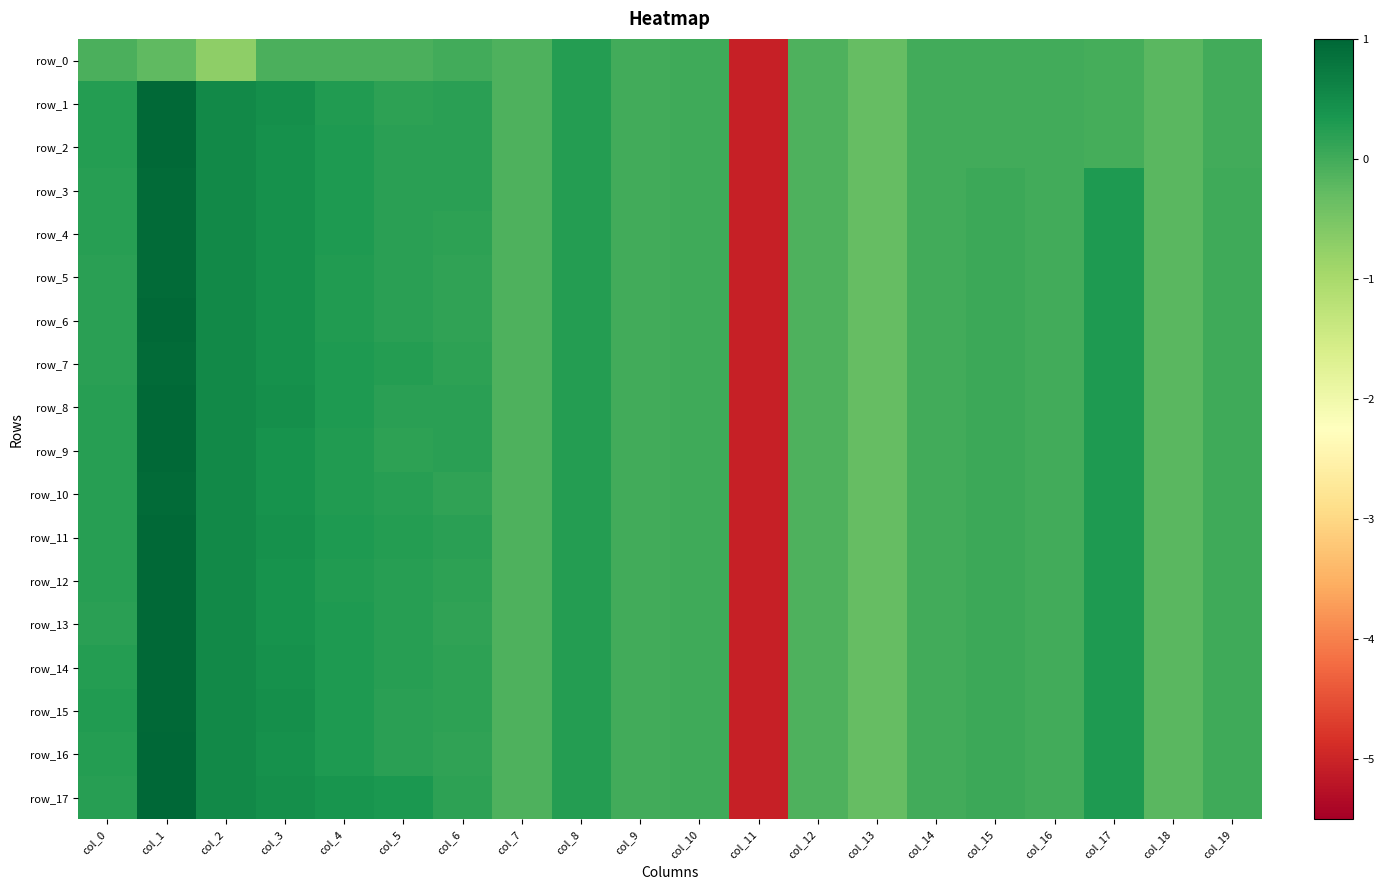

How many positive values does the row_6 series have?

14